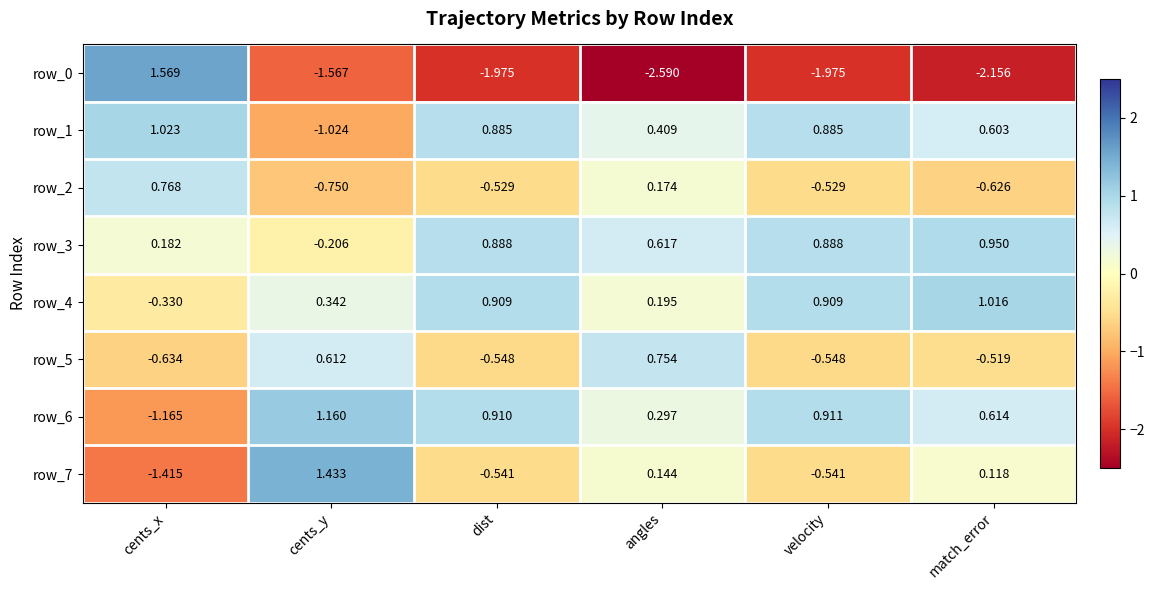

At which label does row_7 reach its peak?

cents_y